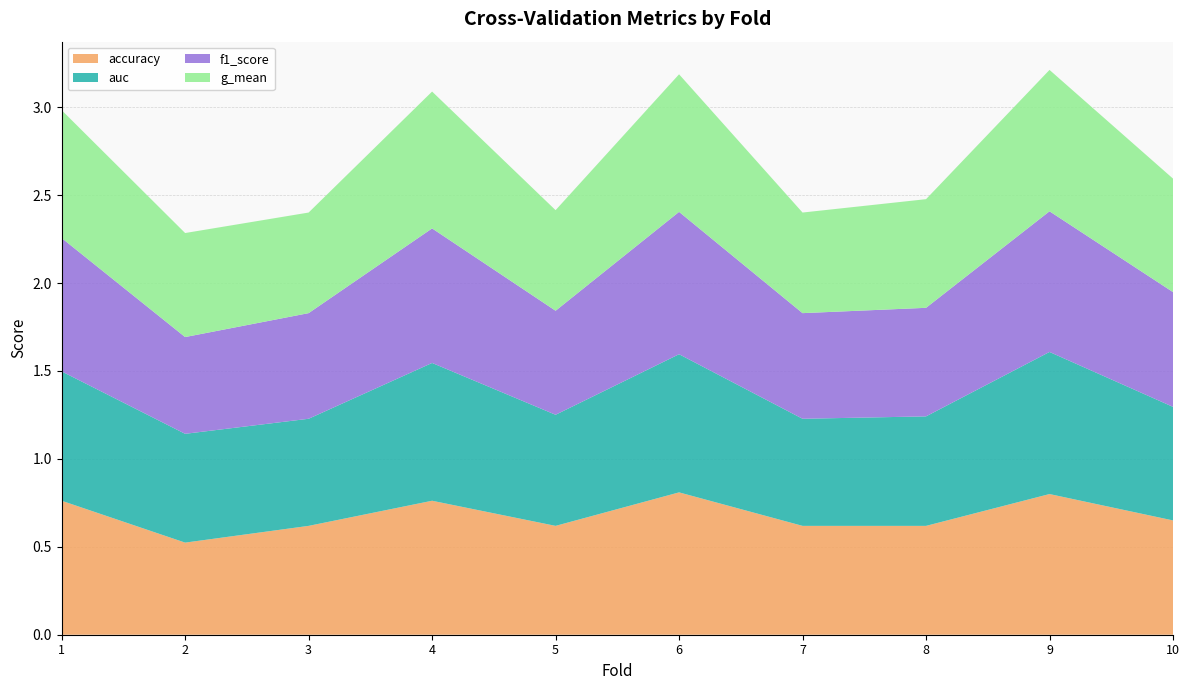

Reading left to right, extract all data points from this chart.

accuracy: 1=0.8	2=0.5	3=0.6	4=0.8	5=0.6	6=0.8	7=0.6	8=0.6	9=0.8	10=0.7
auc: 1=0.7	2=0.6	3=0.6	4=0.8	5=0.6	6=0.8	7=0.6	8=0.6	9=0.8	10=0.6
f1_score: 1=0.8	2=0.6	3=0.6	4=0.8	5=0.6	6=0.8	7=0.6	8=0.6	9=0.8	10=0.7
g_mean: 1=0.7	2=0.6	3=0.6	4=0.8	5=0.6	6=0.8	7=0.6	8=0.6	9=0.8	10=0.6